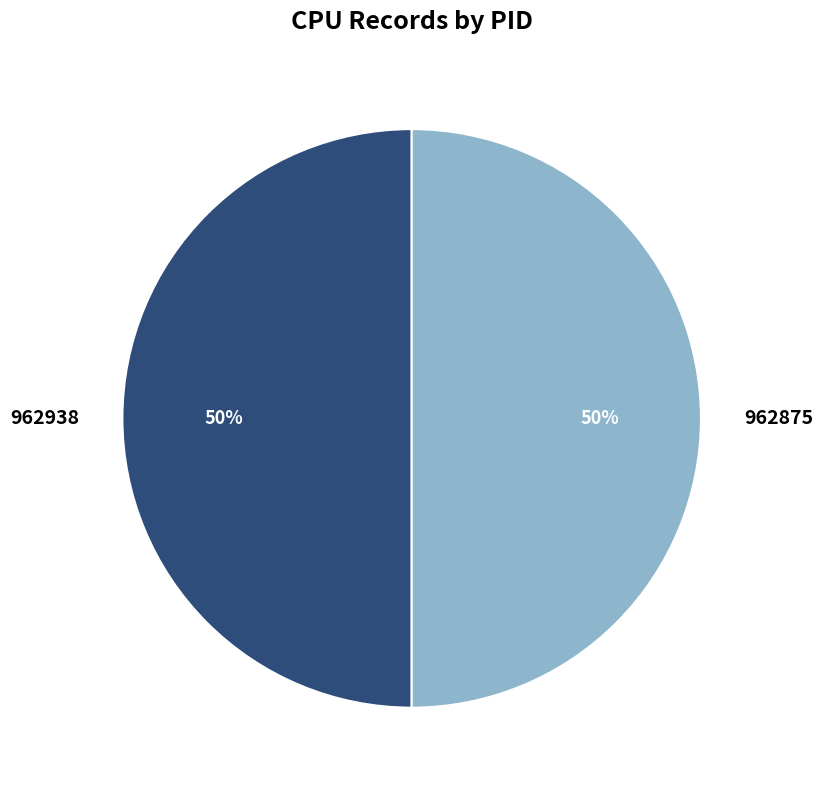

How many slices are in this pie chart?

2